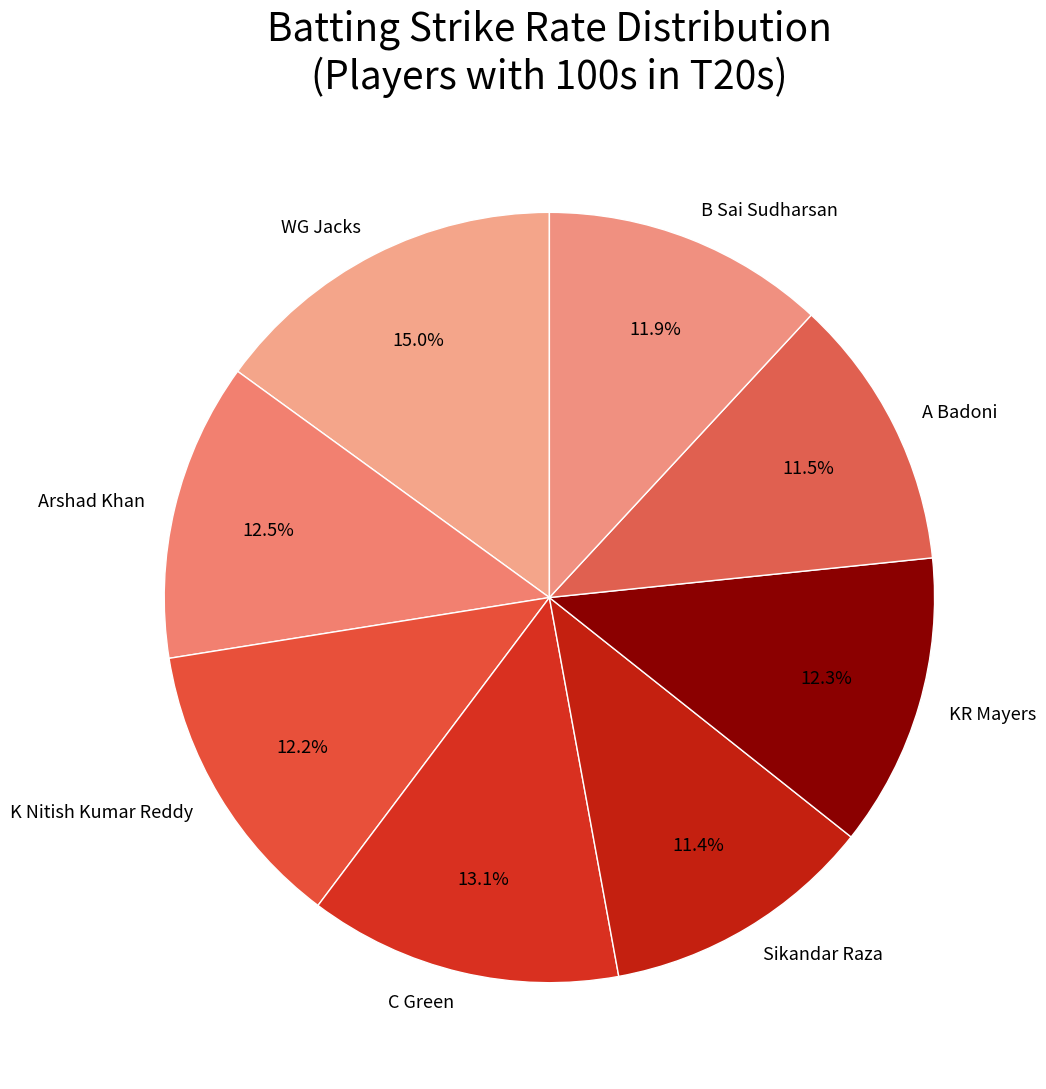

What is the ratio of the value at KR Mayers to the value at Arshad Khan?

1.0